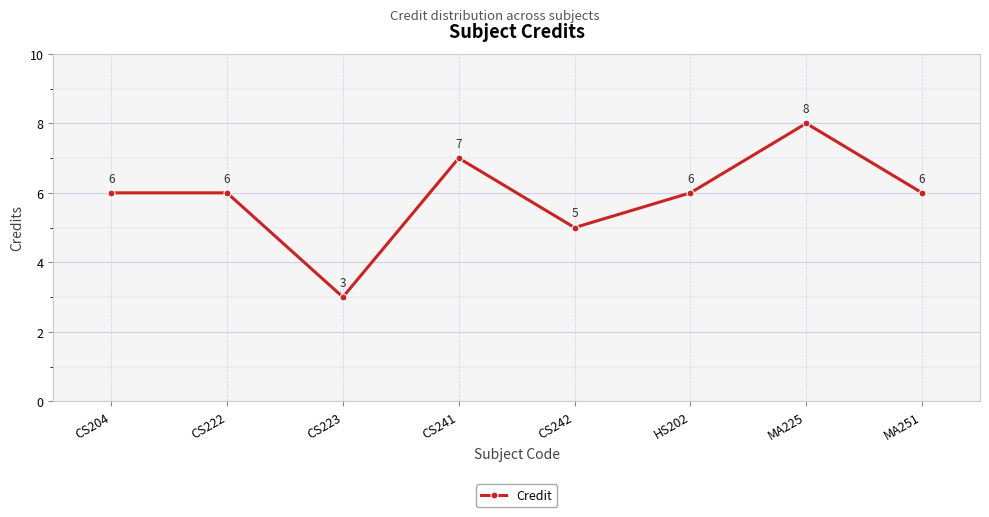

How many points are lower than both their immediate neighbors (excluding endpoints)?

2